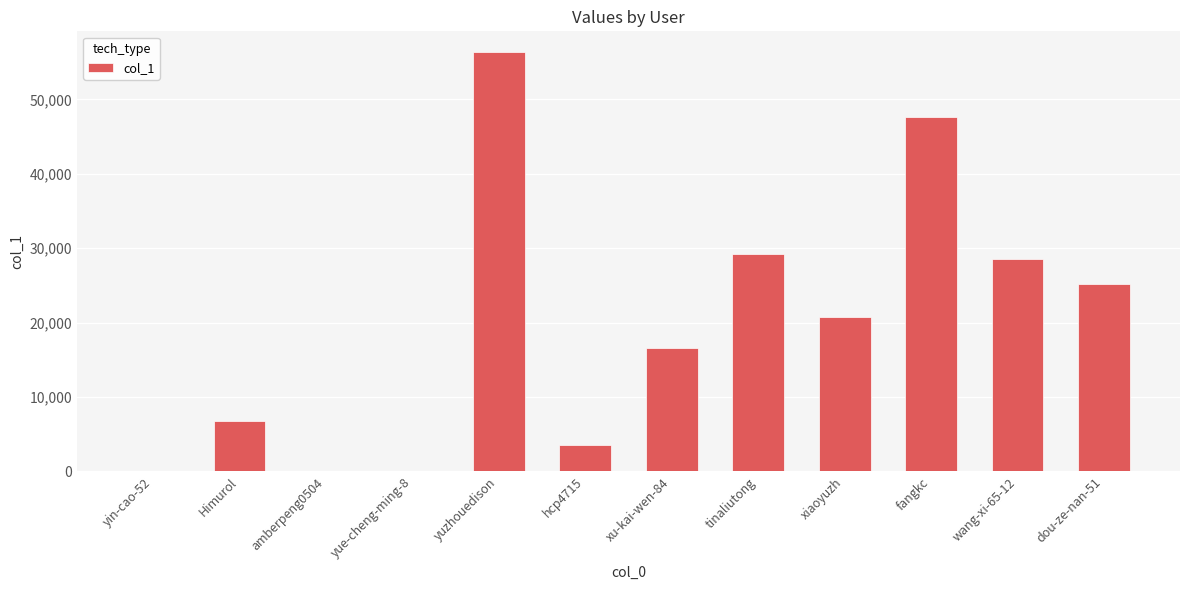

The chart shows a value of 20466 at yuzhouedison. True or false?

False